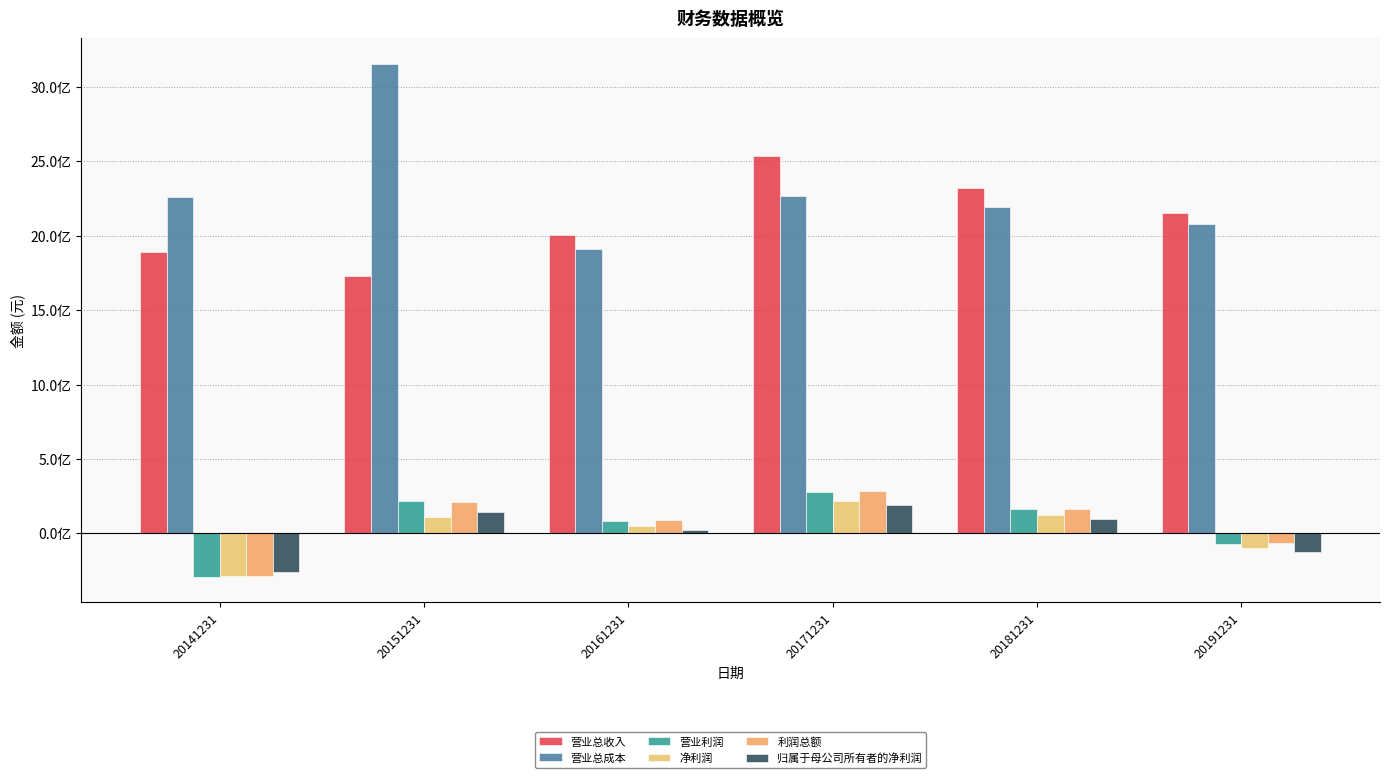

Are the bars grouped side by side (vs. stacked)?

Yes